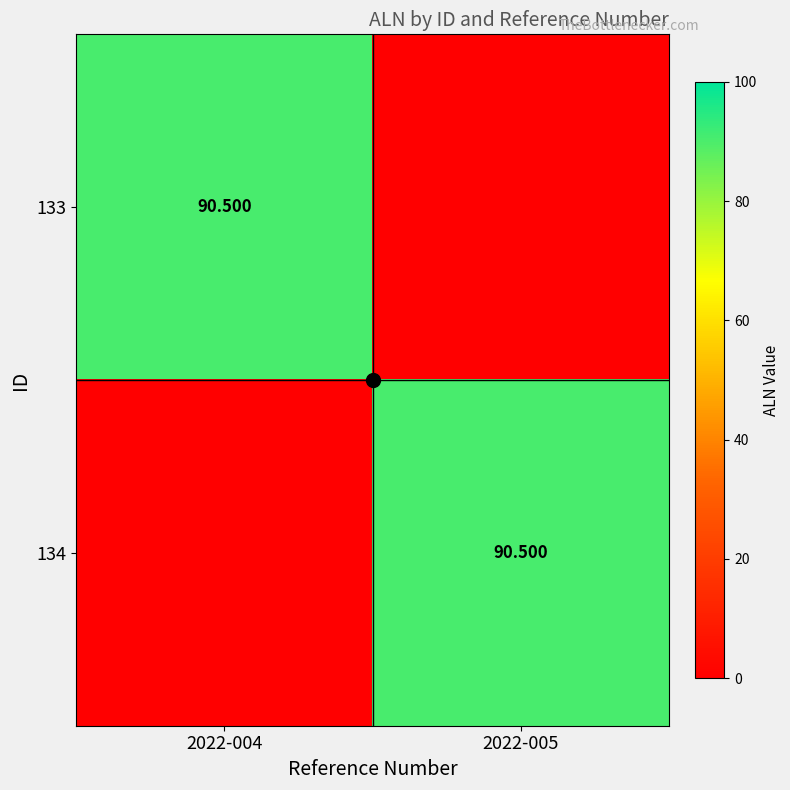

Where is 134 nearest to the value 45?

2022-004